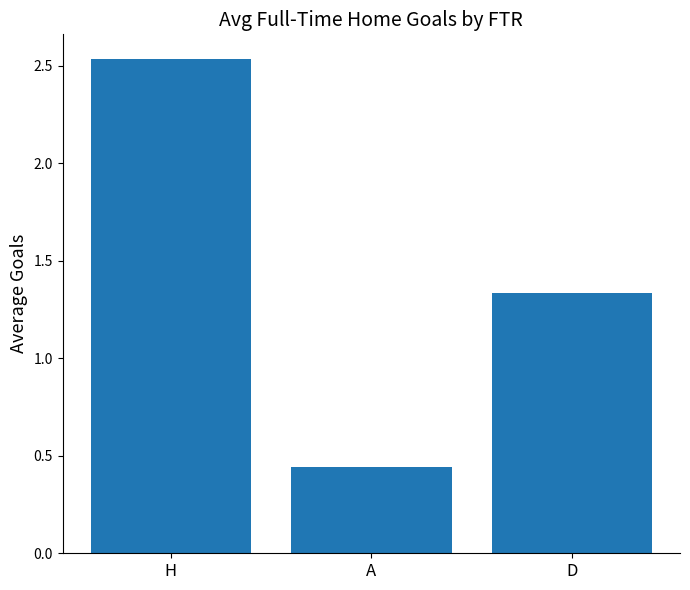

What is the sum of all values?

4.3